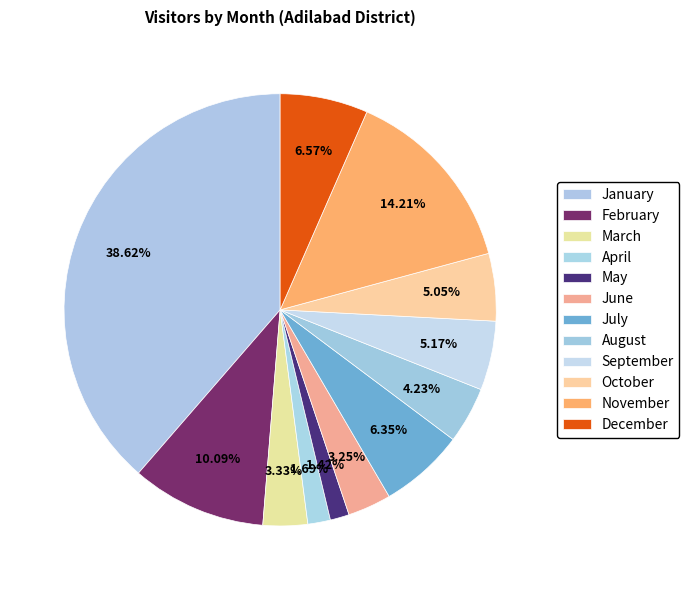

How many segments does this pie chart have?

12